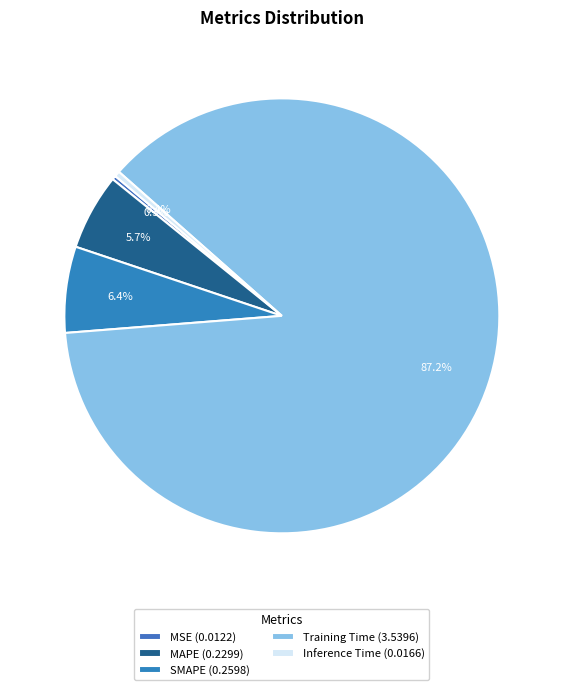

What is the largest slice in the pie chart?

Training Time